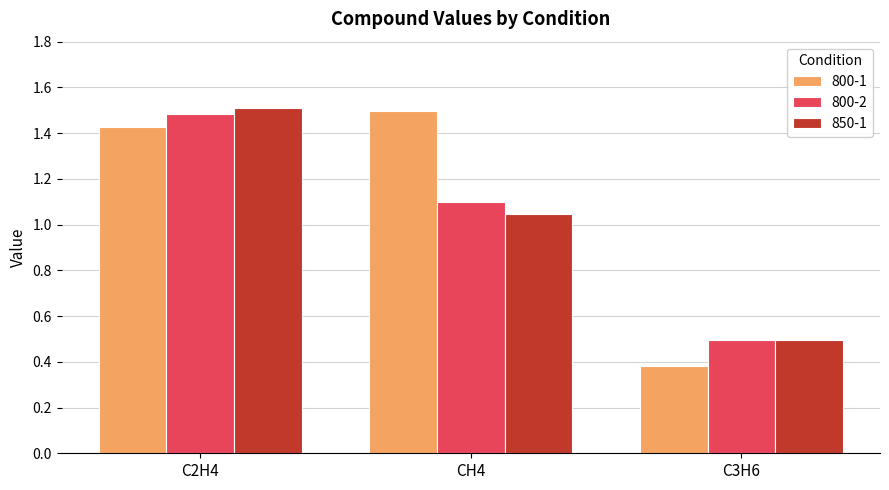

What is the difference between the 800-1 values at C3H6 and CH4?

1.1